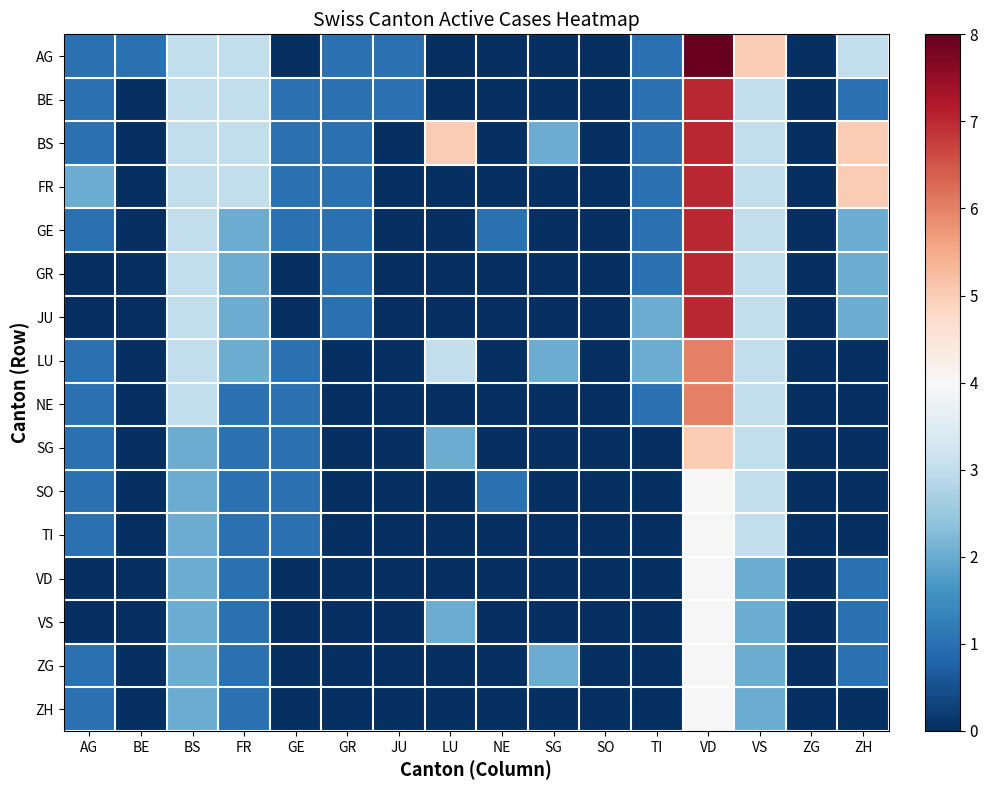

How many distinct data groups are displayed?

16